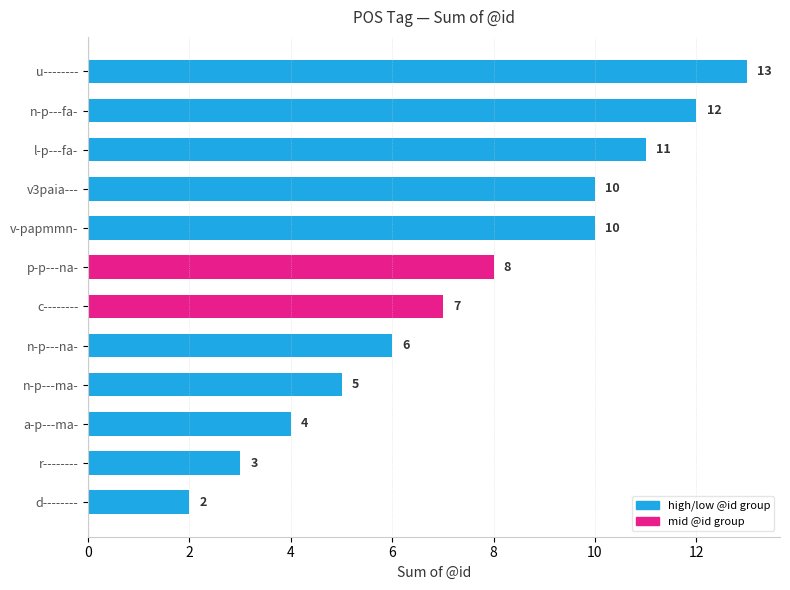

Is it true that the value at p-p---na- is 4?

False